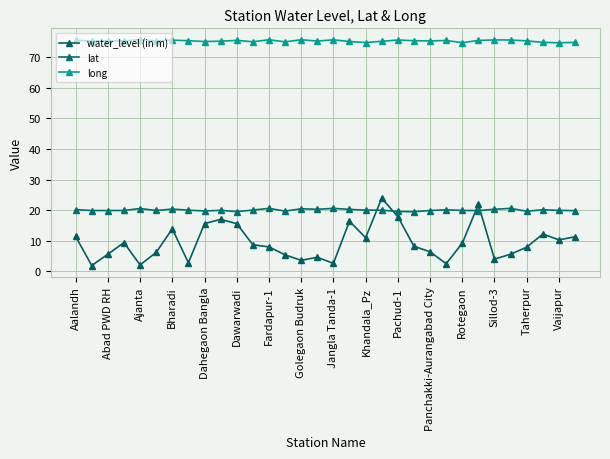

At which category does the chart reach its peak across all series?

Ajanta